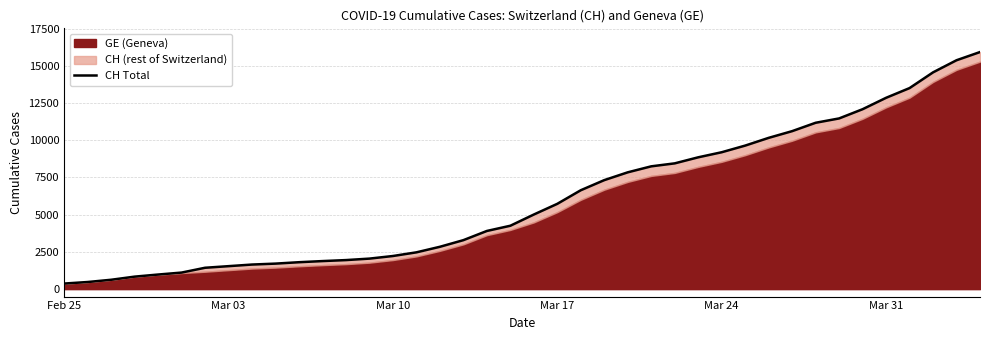

How many data points does each series have?

40